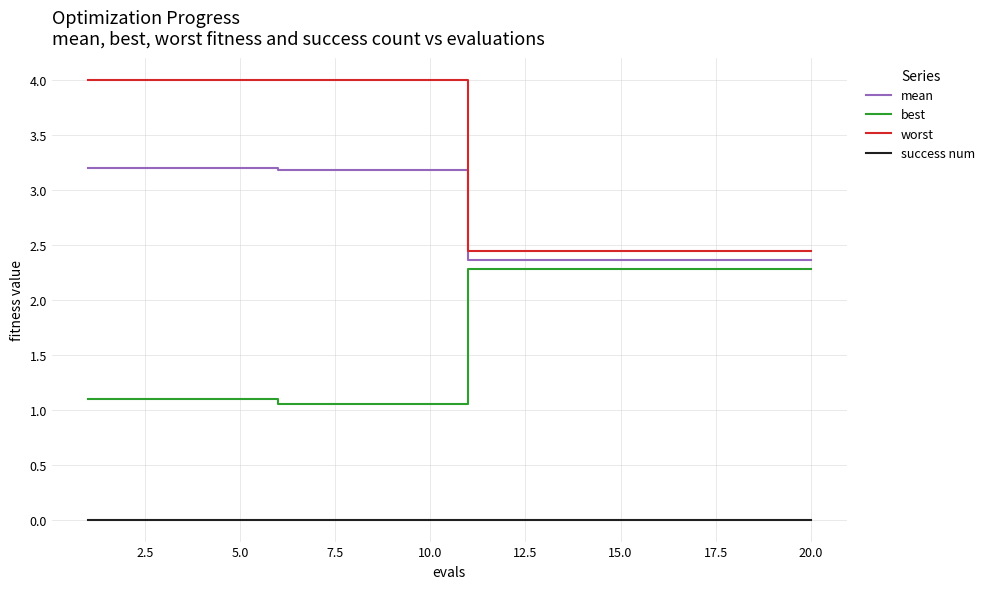

Count the worst values in the range 2 to 3.

10